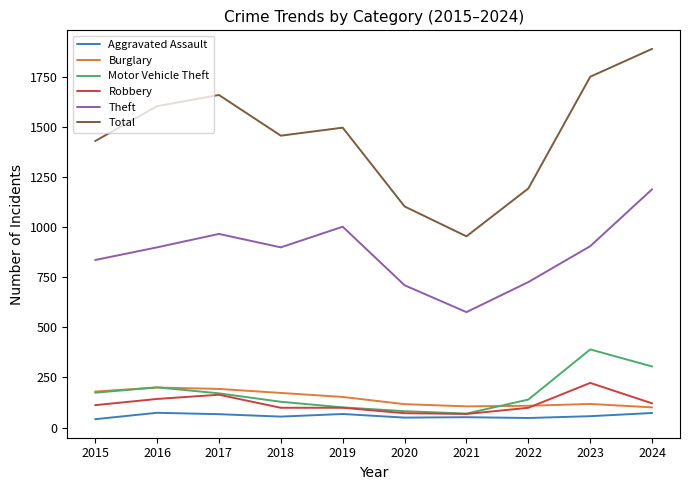

Count the number of data series in this chart.

6